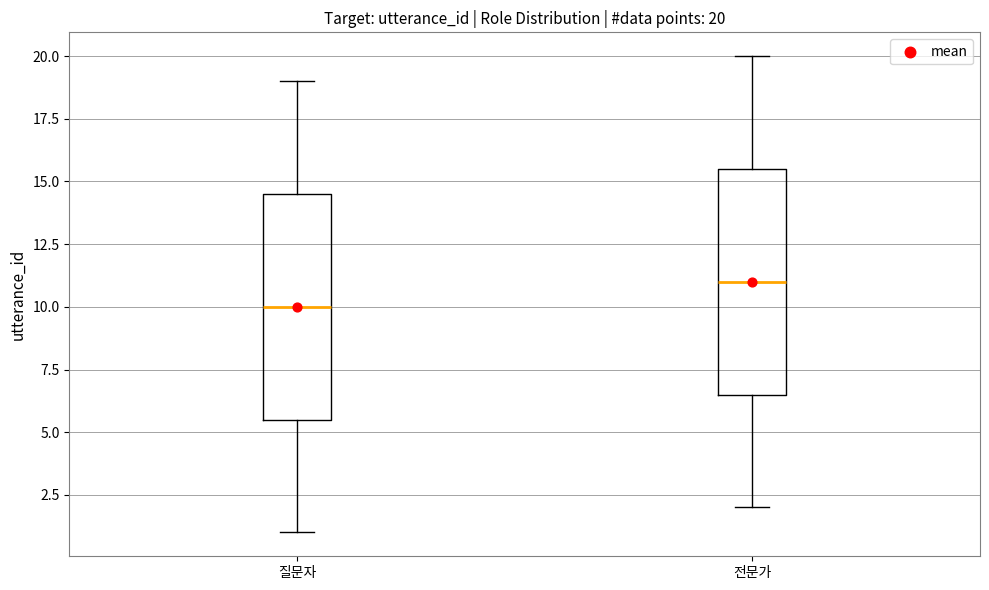

Which box has the lowest median line?

질문자